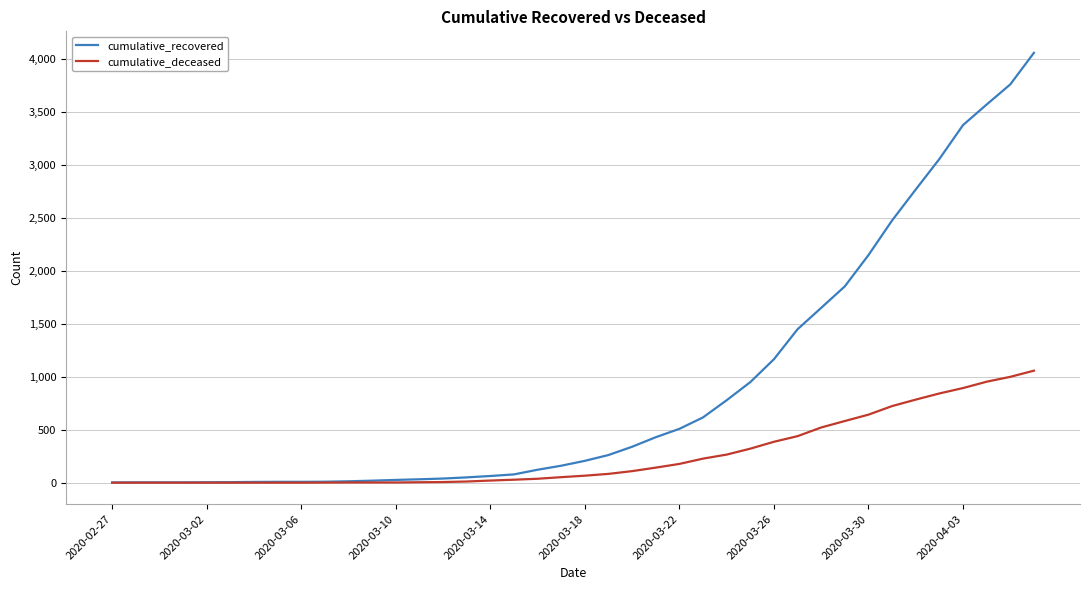

Which series has the largest total across all categories?

cumulative_recovered